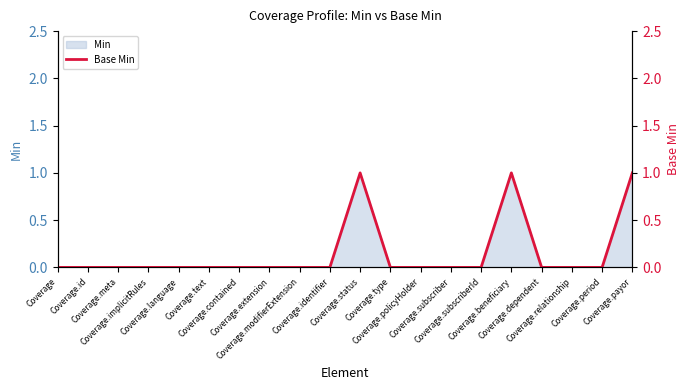

At which category does the data reach its first local peak?

Coverage.status